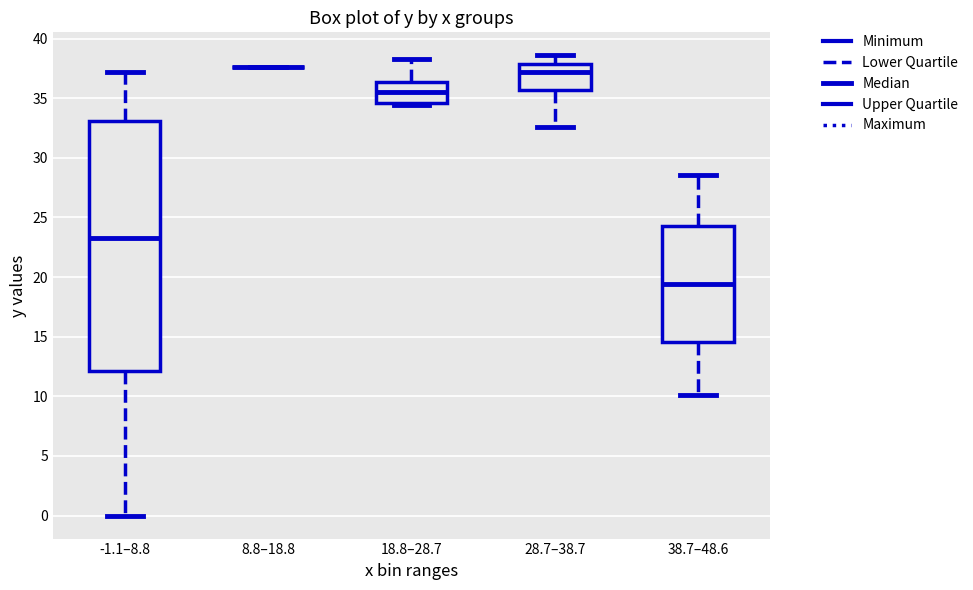

Comparing the boxes themselves (not the whiskers), which one is the tallest?

-1.1–8.8